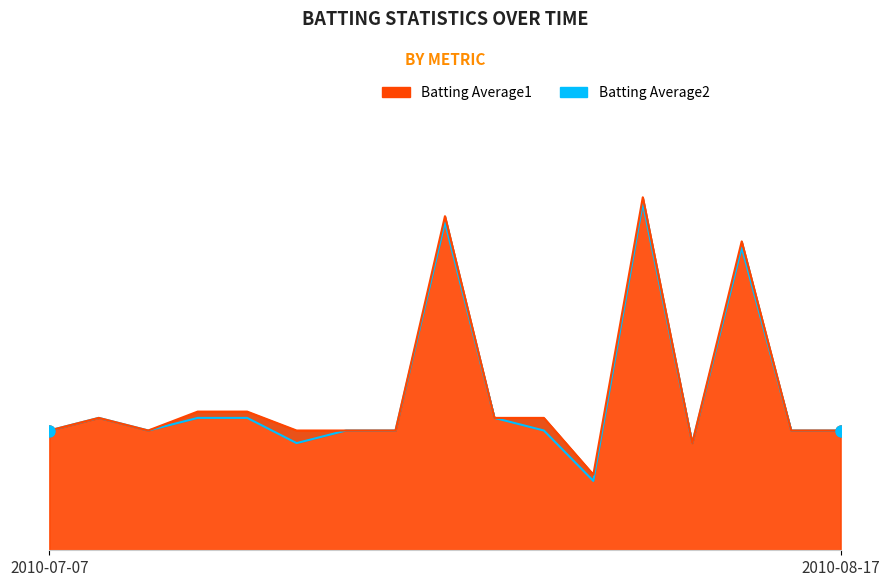

The value of Batting Average2 at 2010-08-04 is 0.2. True or false?

False